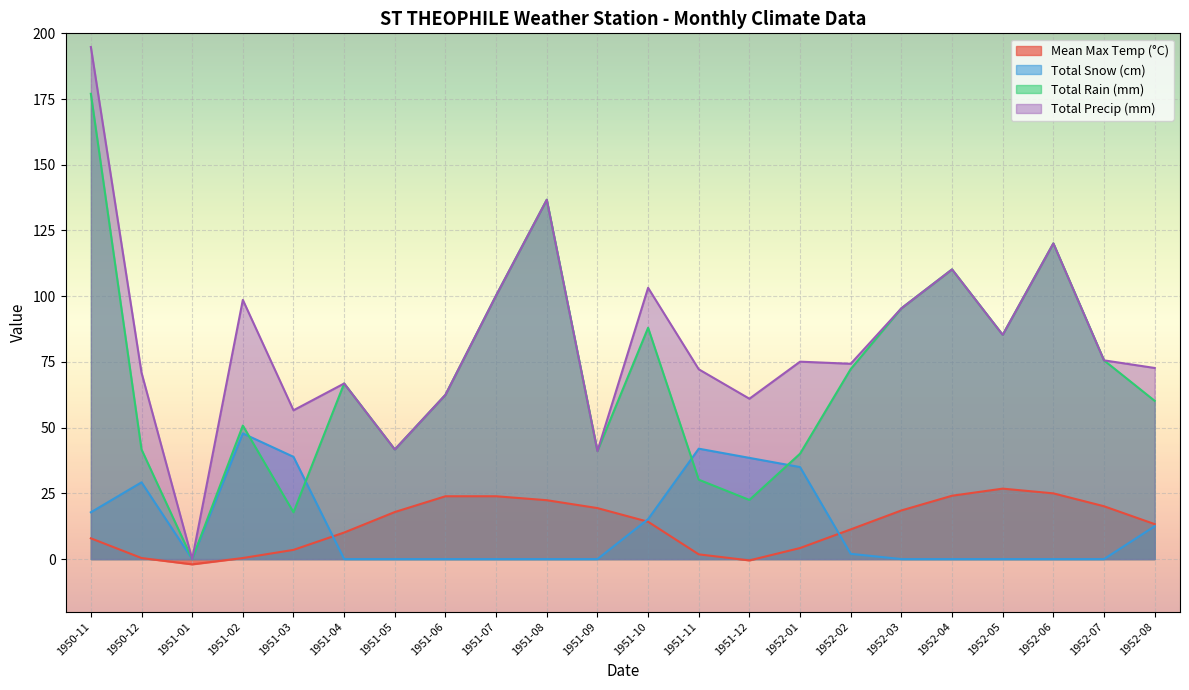

Where do Mean Max Temp (°C) and Total Snow (cm) first cross each other?

1951-03 and 1951-04